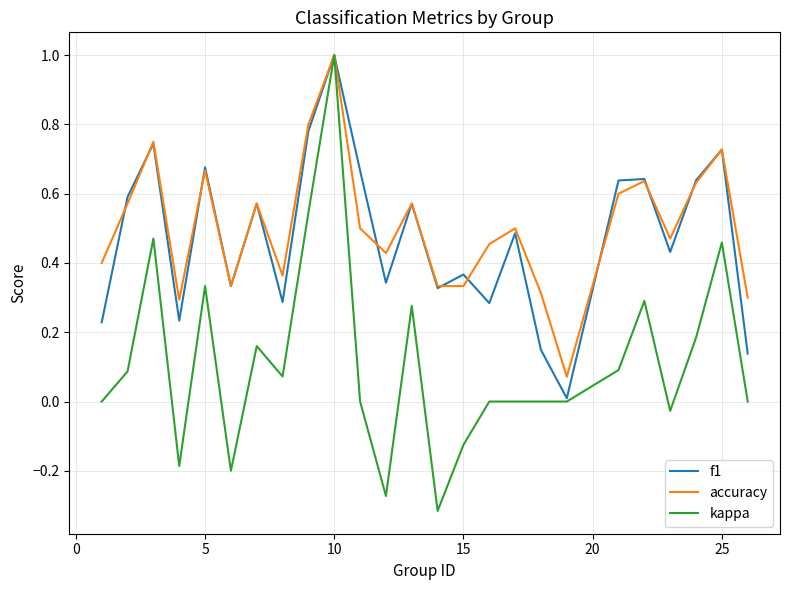

Which series has the widest spread of values?

kappa